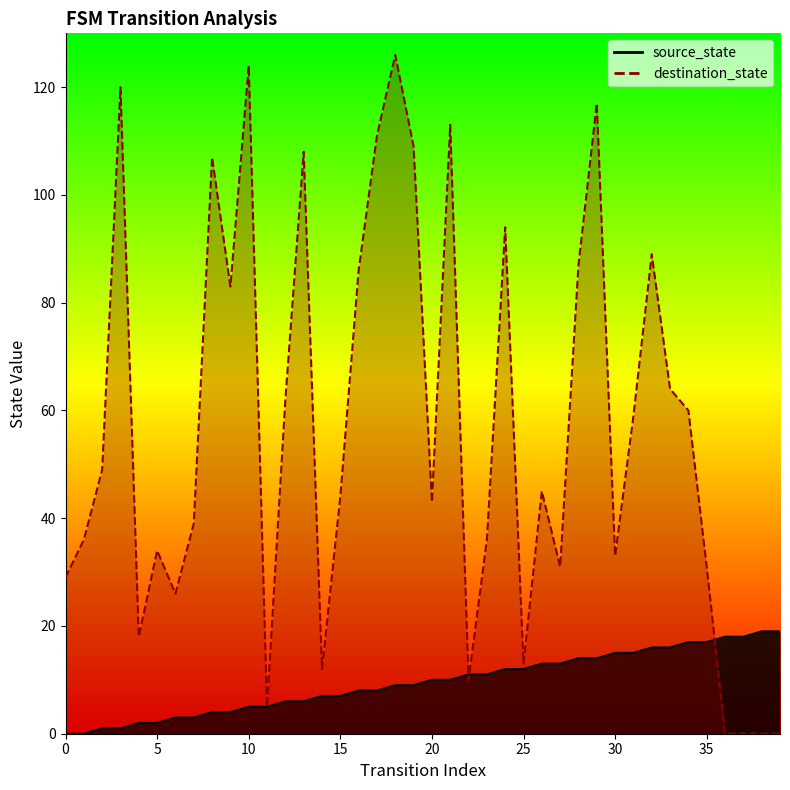

True or false: source_state has more than 2 interior local peaks.

False